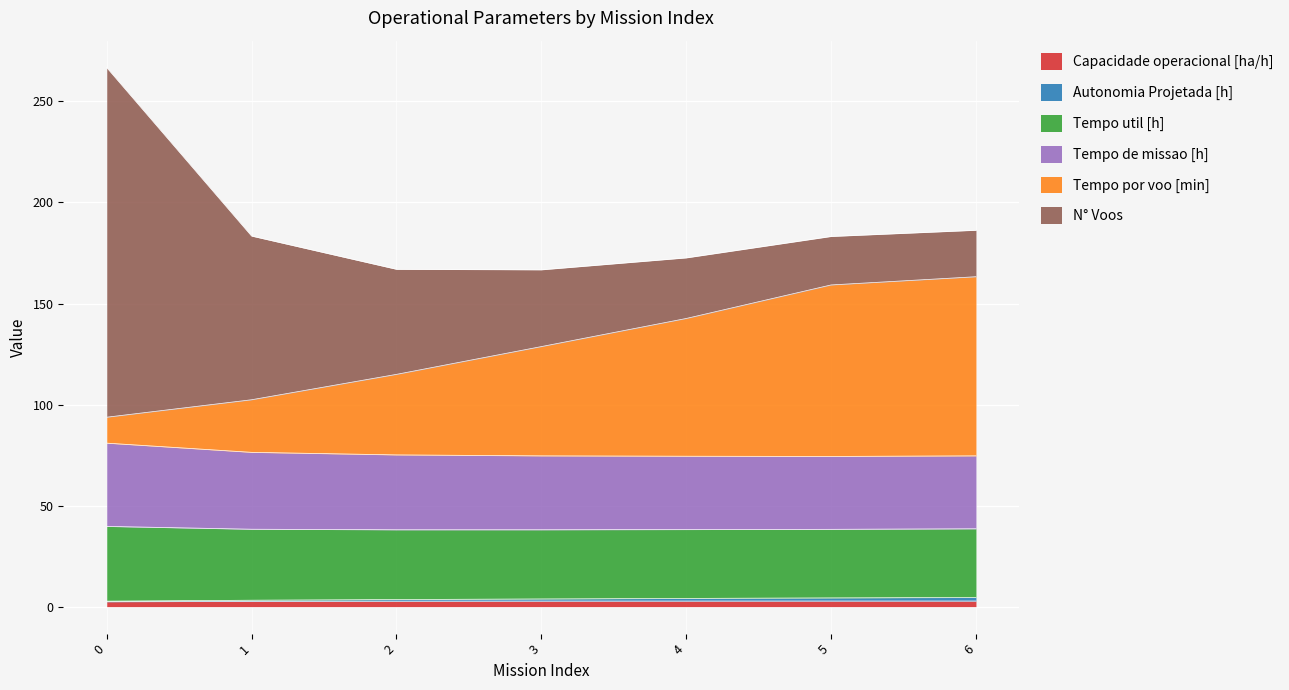

Does the chart display data point markers on the line(s)?

No